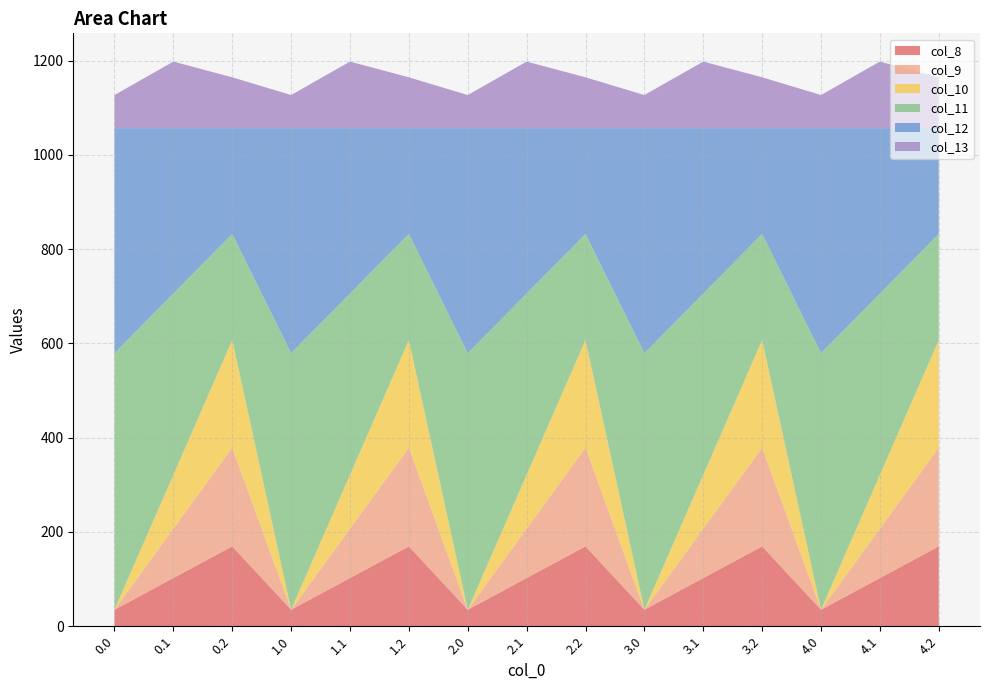

Reading left to right, transcribe all the data shown in this chart.

col_8: 35.0	102.3	169.5	35.0	102.3	169.5	35.0	102.3	169.5	35.0	102.3	169.5	35.0	102.3	169.5
col_9: 0.0	104.8	209.6	0.0	104.8	209.6	0.0	104.8	209.6	0.0	104.8	209.6	0.0	104.8	209.6
col_10: 0.0	114.0	228.0	0.0	114.0	228.0	0.0	114.0	228.0	0.0	114.0	228.0	0.0	114.0	228.0
col_11: 544.3	384.7	225.2	544.3	384.7	225.2	544.3	384.7	225.2	544.3	384.7	225.2	544.3	384.7	225.2
col_12: 477.2	350.8	224.3	477.2	350.8	224.3	477.2	350.8	224.3	477.2	350.8	224.3	477.2	350.8	224.3
col_13: 70.2	141.2	107.8	70.2	141.2	107.8	70.2	141.2	107.8	70.2	141.2	107.8	70.2	141.2	107.8